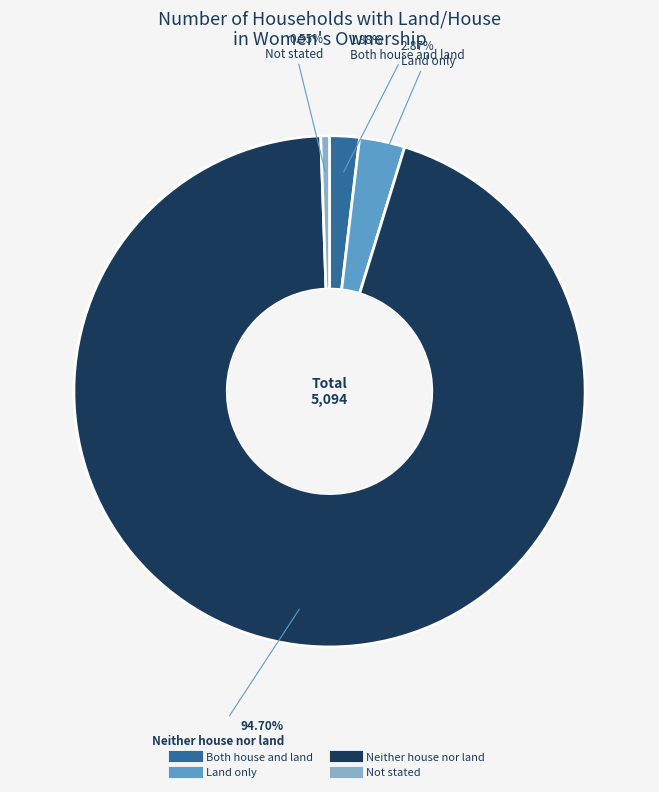

What is the smallest slice in the pie chart?

Not stated